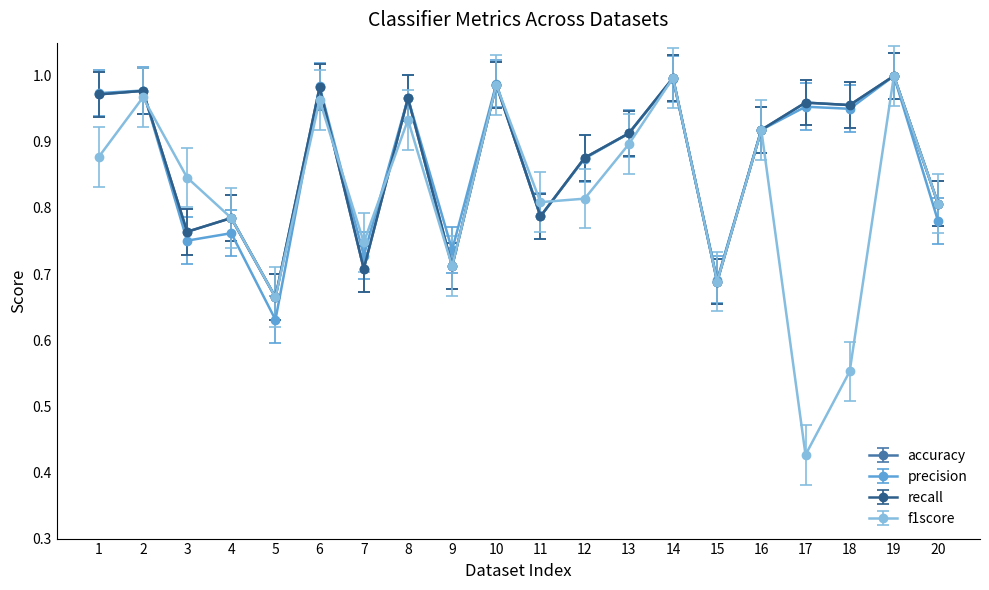

Does the chart have visible grid lines?

No